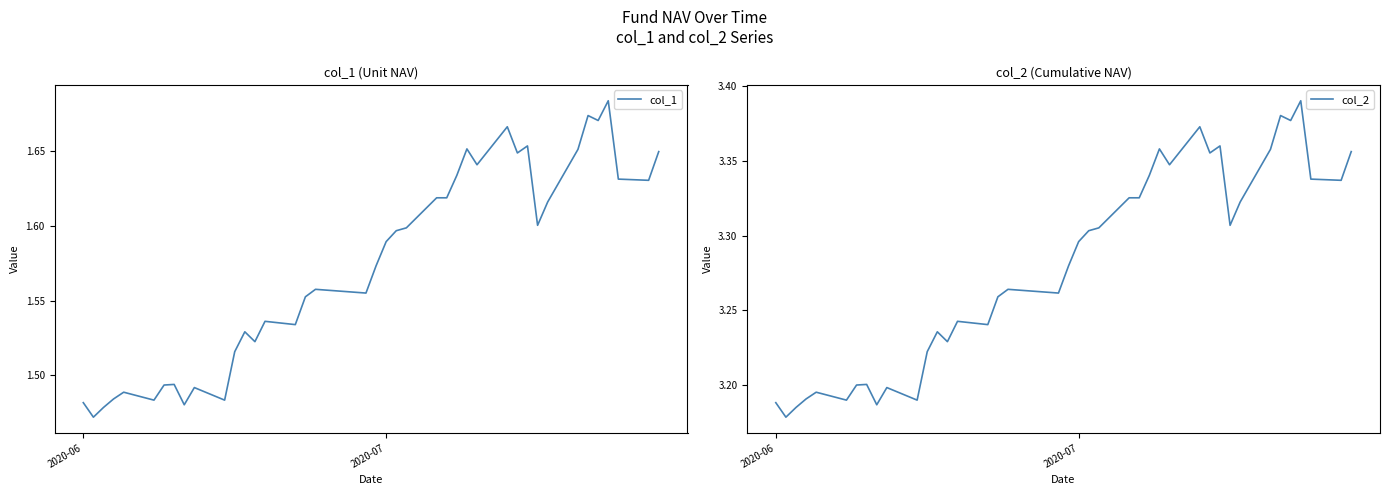

True or false: col_1 and col_2 intersect in this chart.

False